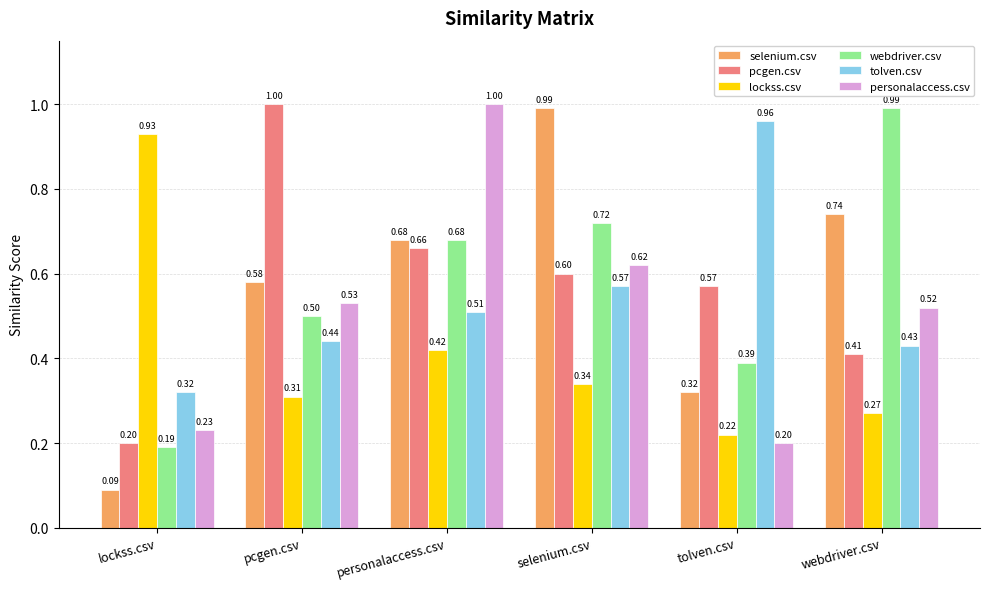

List the labels in order of lockss.csv value, largest first.

lockss.csv, personalaccess.csv, selenium.csv, pcgen.csv, webdriver.csv, tolven.csv